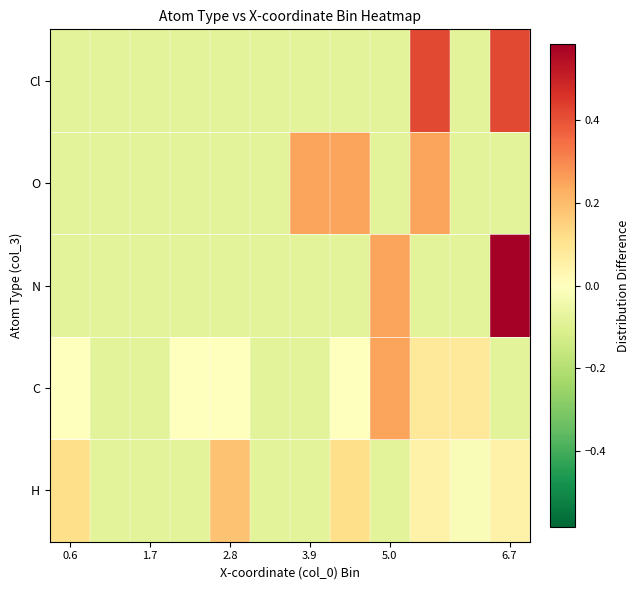

Reading left to right, transcribe all the data shown in this chart.

H: 0.1	-0.1	-0.1	-0.1	0.2	-0.1	-0.1	0.1	-0.1	0.1	-0.0	0.1
C: 0.0	-0.1	-0.1	0.0	0.0	-0.1	-0.1	0.0	0.2	0.1	0.1	-0.1
N: -0.1	-0.1	-0.1	-0.1	-0.1	-0.1	-0.1	-0.1	0.2	-0.1	-0.1	0.6
O: -0.1	-0.1	-0.1	-0.1	-0.1	-0.1	0.2	0.2	-0.1	0.2	-0.1	-0.1
Cl: -0.1	-0.1	-0.1	-0.1	-0.1	-0.1	-0.1	-0.1	-0.1	0.4	-0.1	0.4